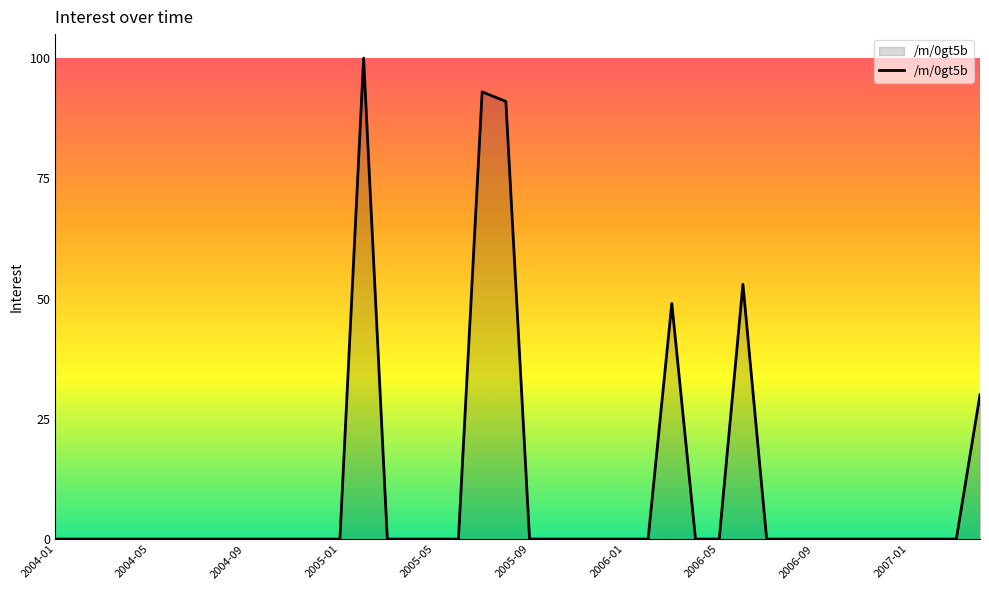

How many lines are shown in the chart?

1